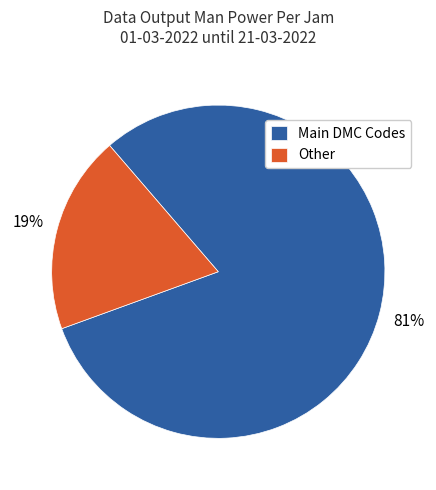

Count the number of slices in the pie.

2